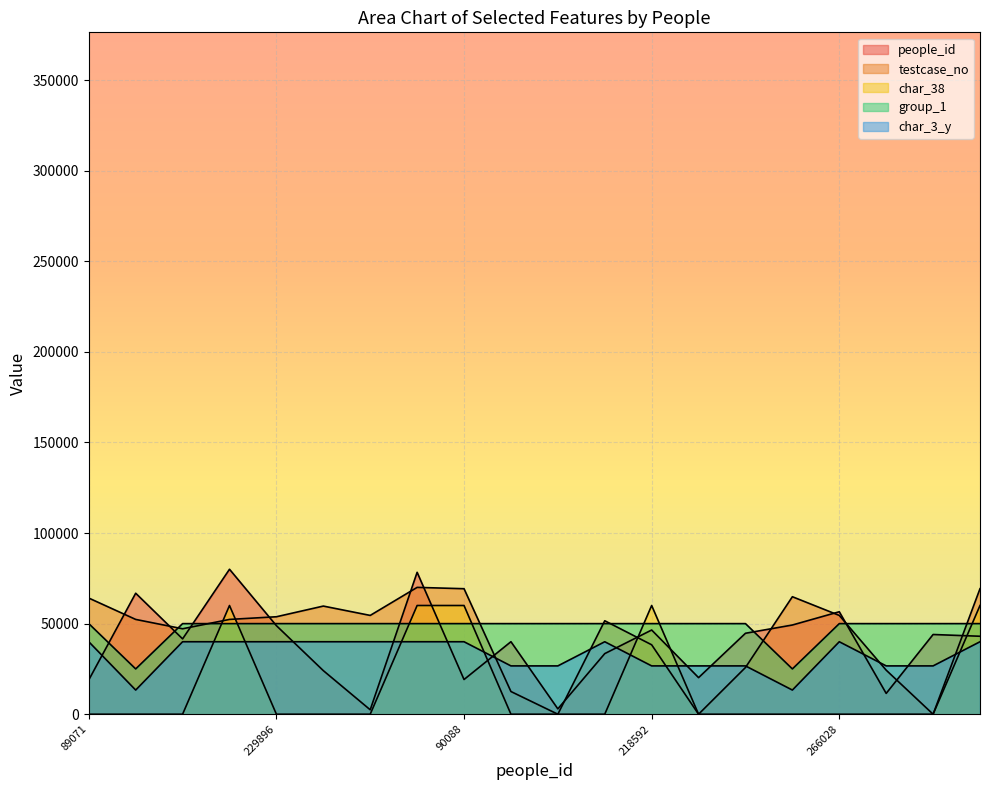

What is the label of the 3rd point from the left?

195587